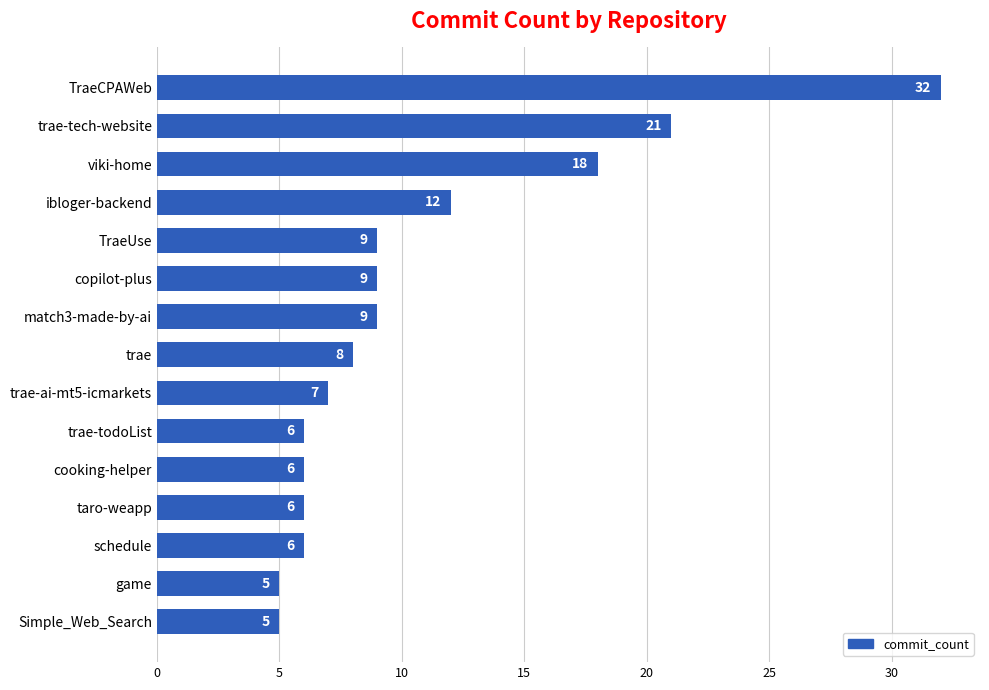

Reading bottom to top, list all the values displayed in this chart.

5	5	6	6	6	6	7	8	9	9	9	12	18	21	32